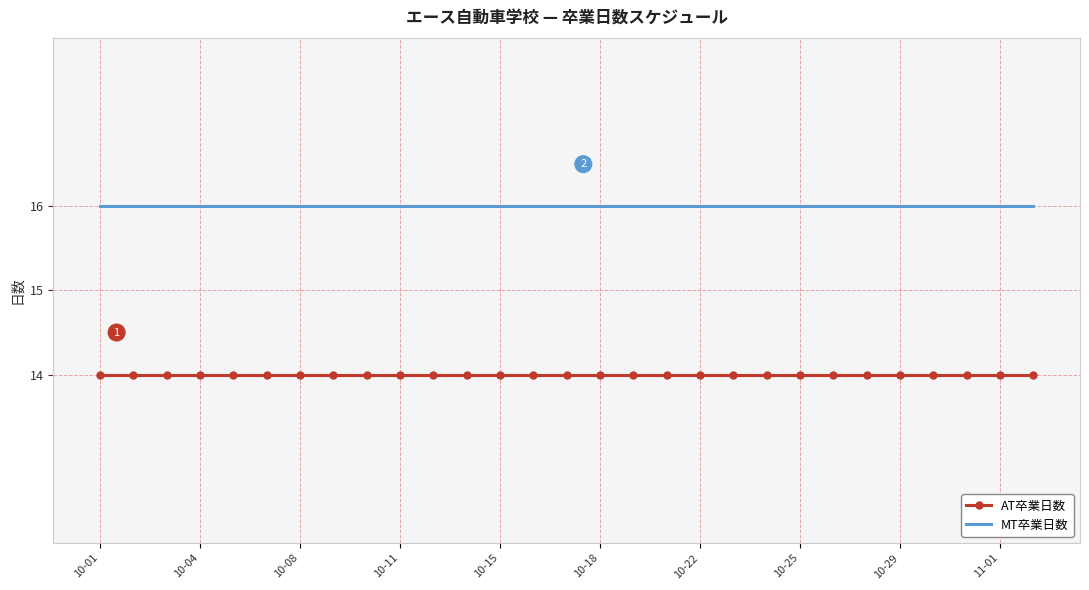

What is the highest value of the AT卒業日数 series?

14